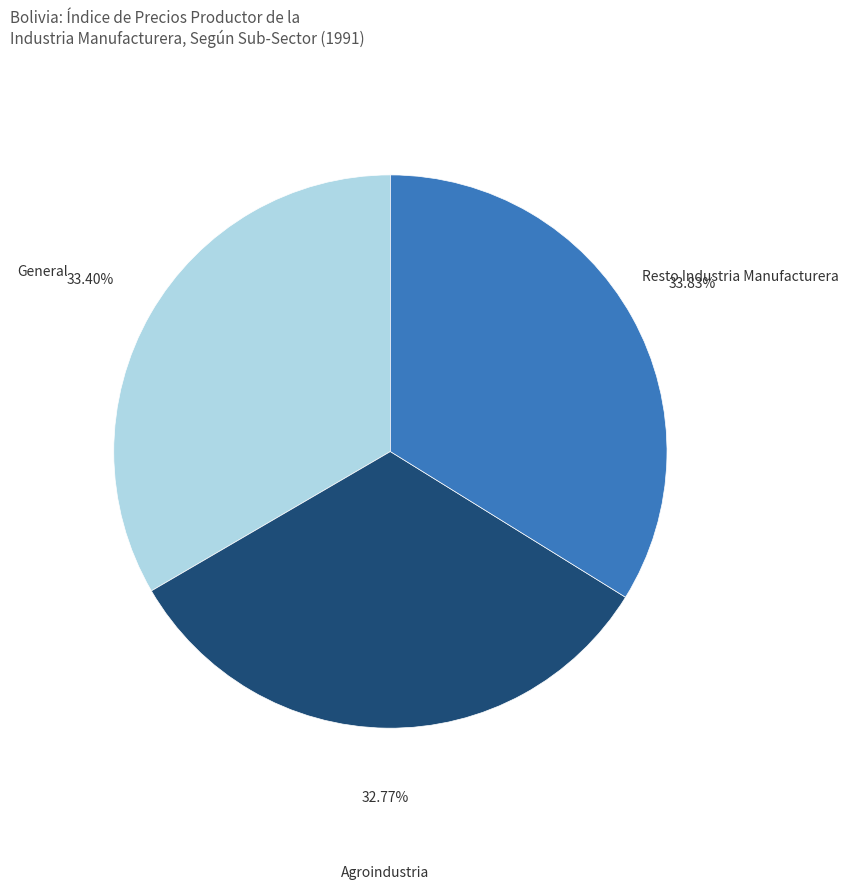

What is the smallest slice in the pie chart?

Agroindustria